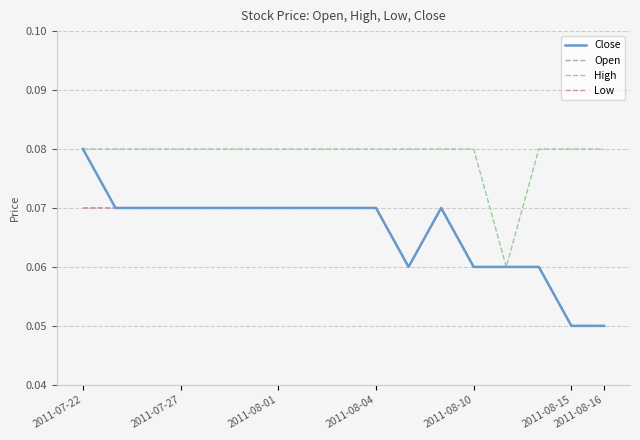

Does the chart display data point markers on the line(s)?

No